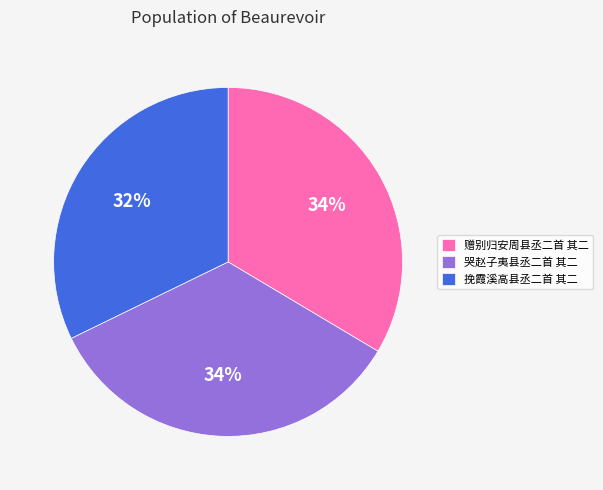

Is it true that 哭赵子夷县丞二首 其二 is 34% of the pie?

True